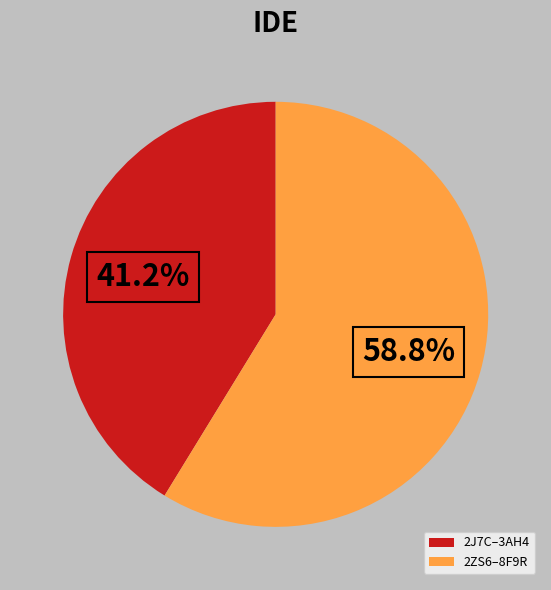

To the nearest percent, what is the average slice percentage?

50%